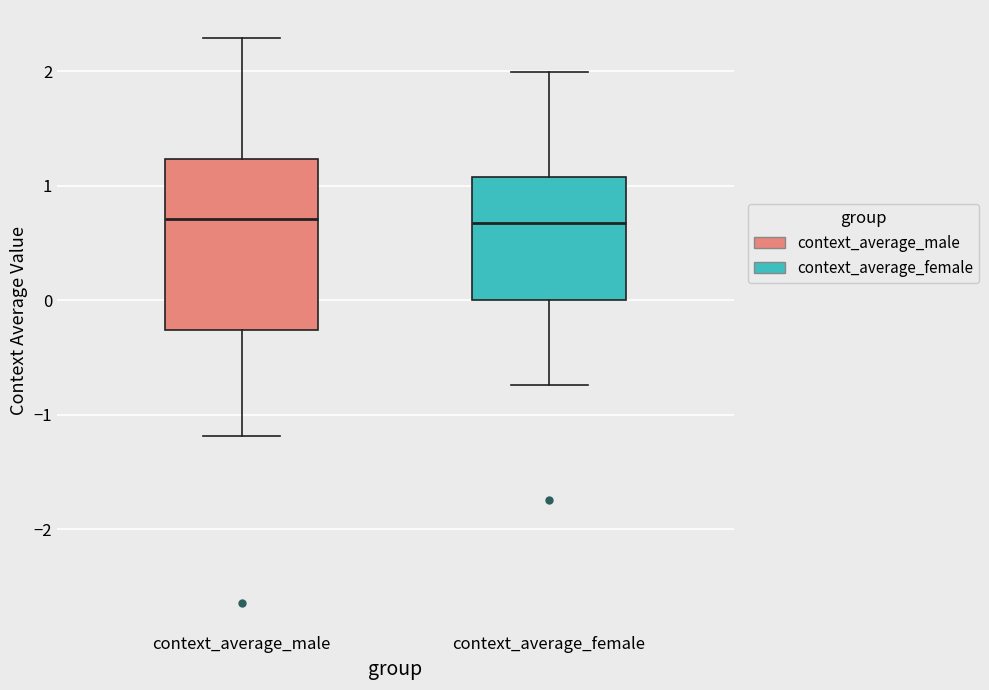

Which box is the tallest, from its lower edge to its upper edge?

context_average_male